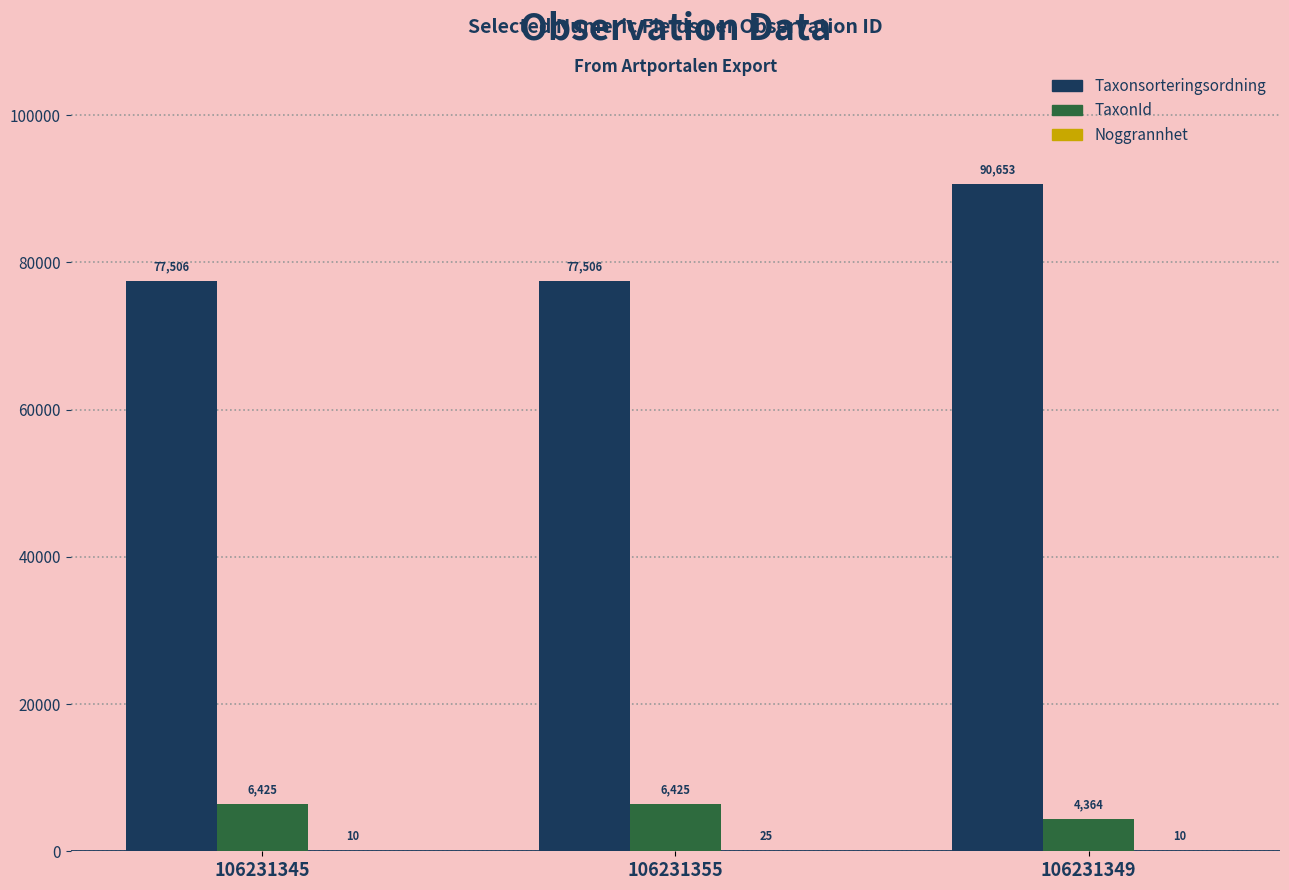

Between 106231345 and 106231349, which series saw the biggest shift?

Taxonsorteringsordning